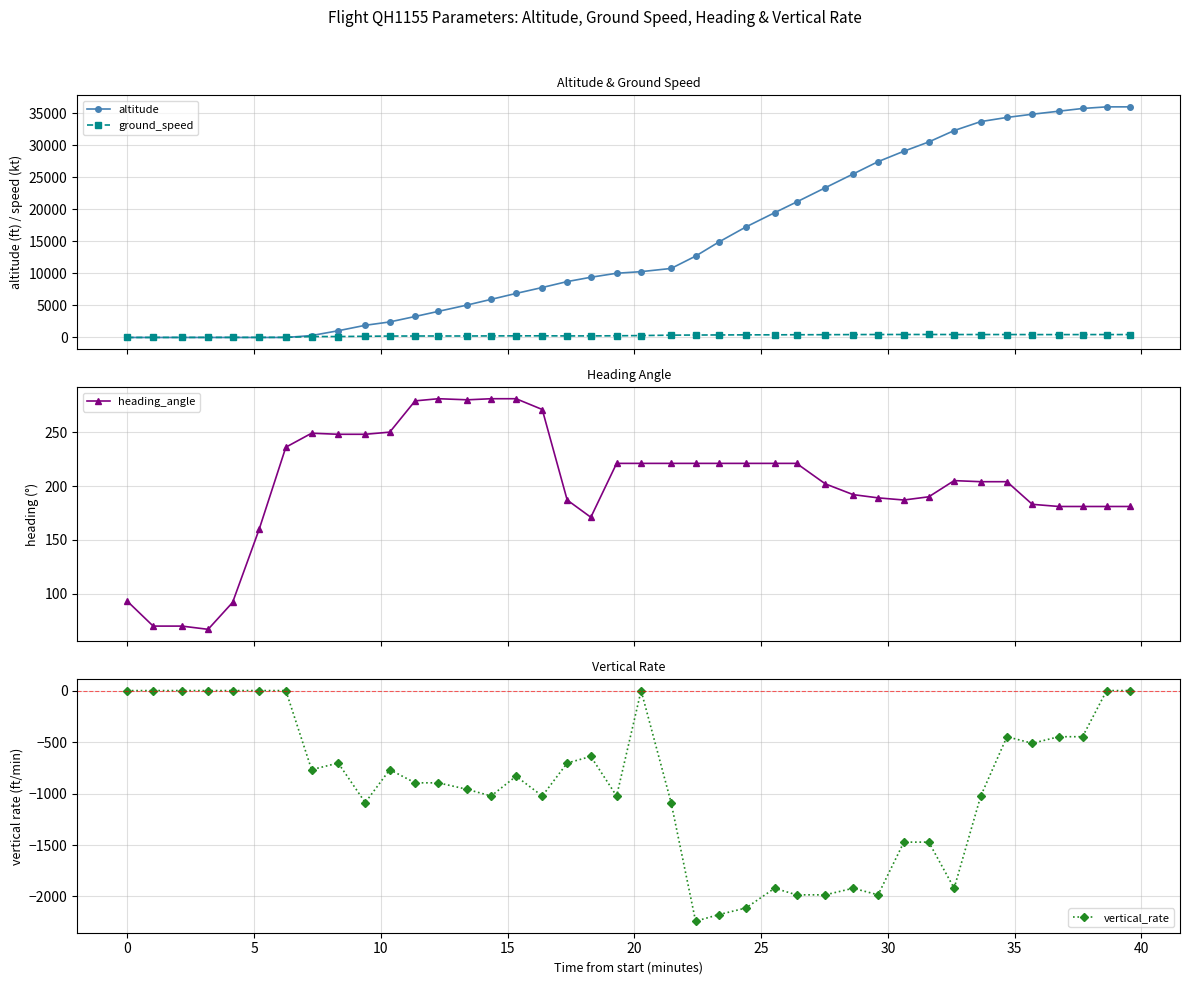

True or false: vertical_rate has more than 2 interior local peaks.

True